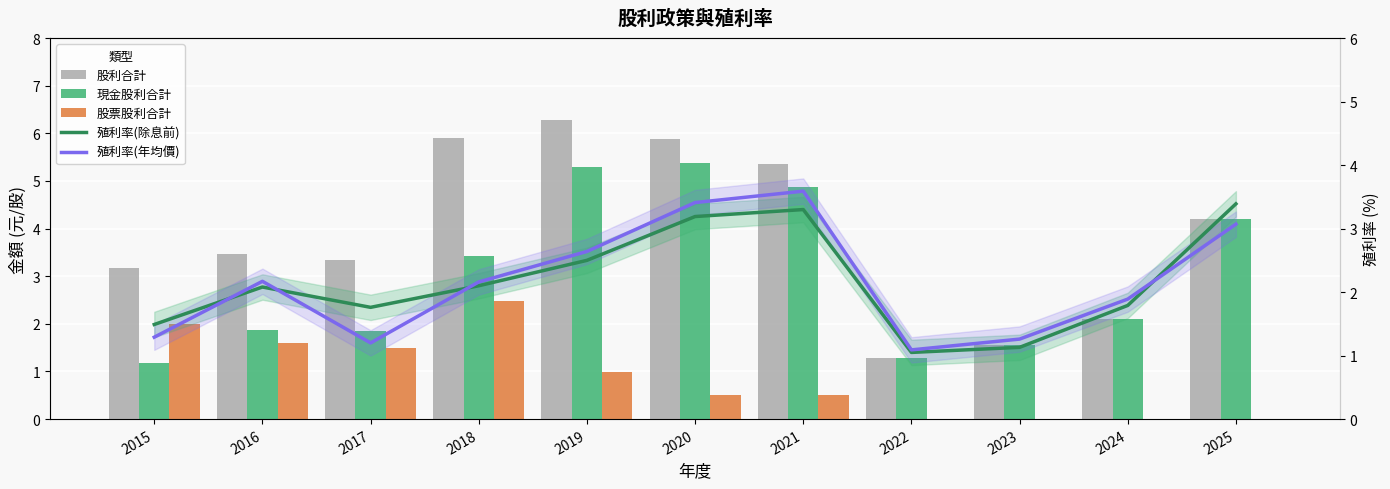

What is the difference between the highest and lowest values at 2023?

1.6